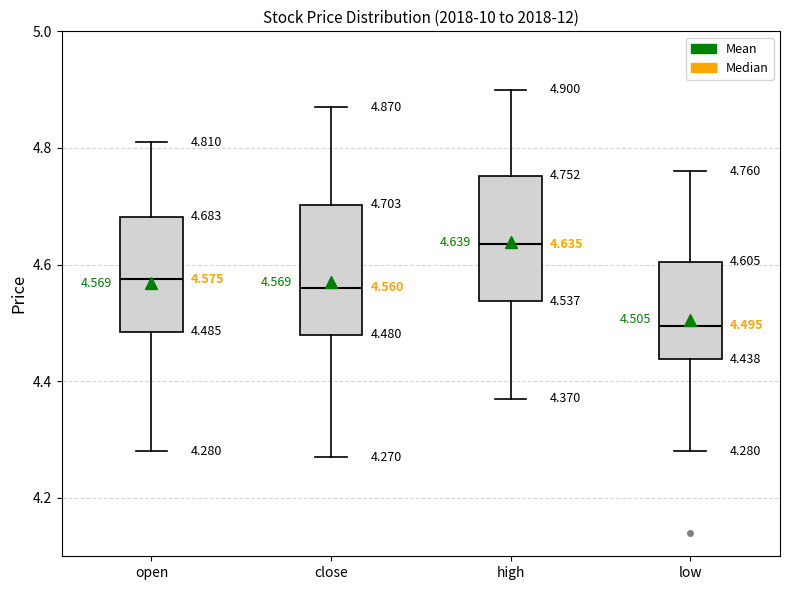

Which box has the highest median line?

high